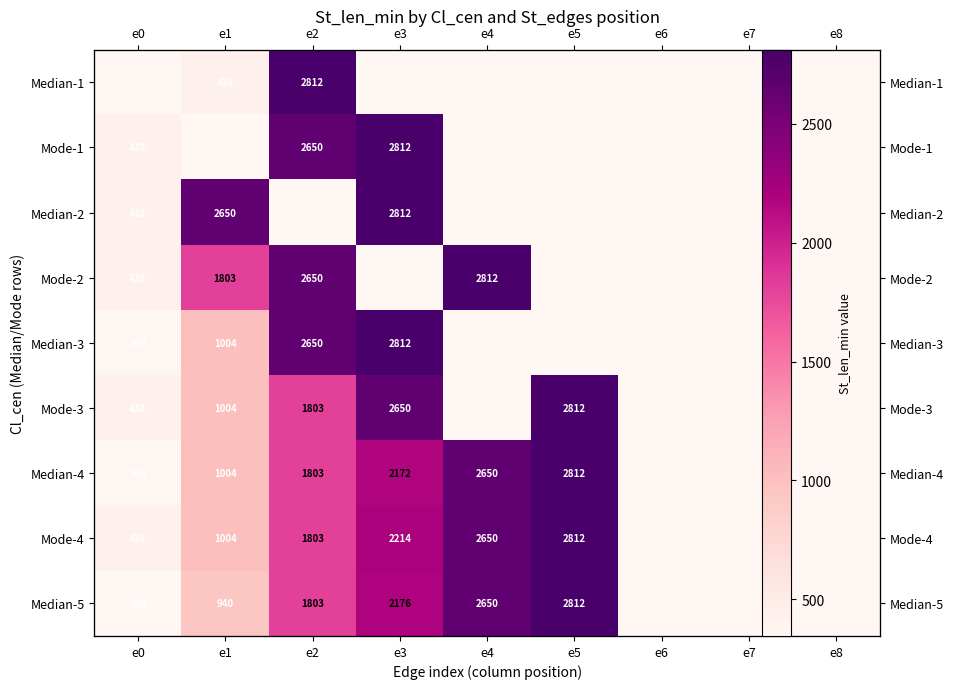

What is the sum of all Mode-1 values?

5900